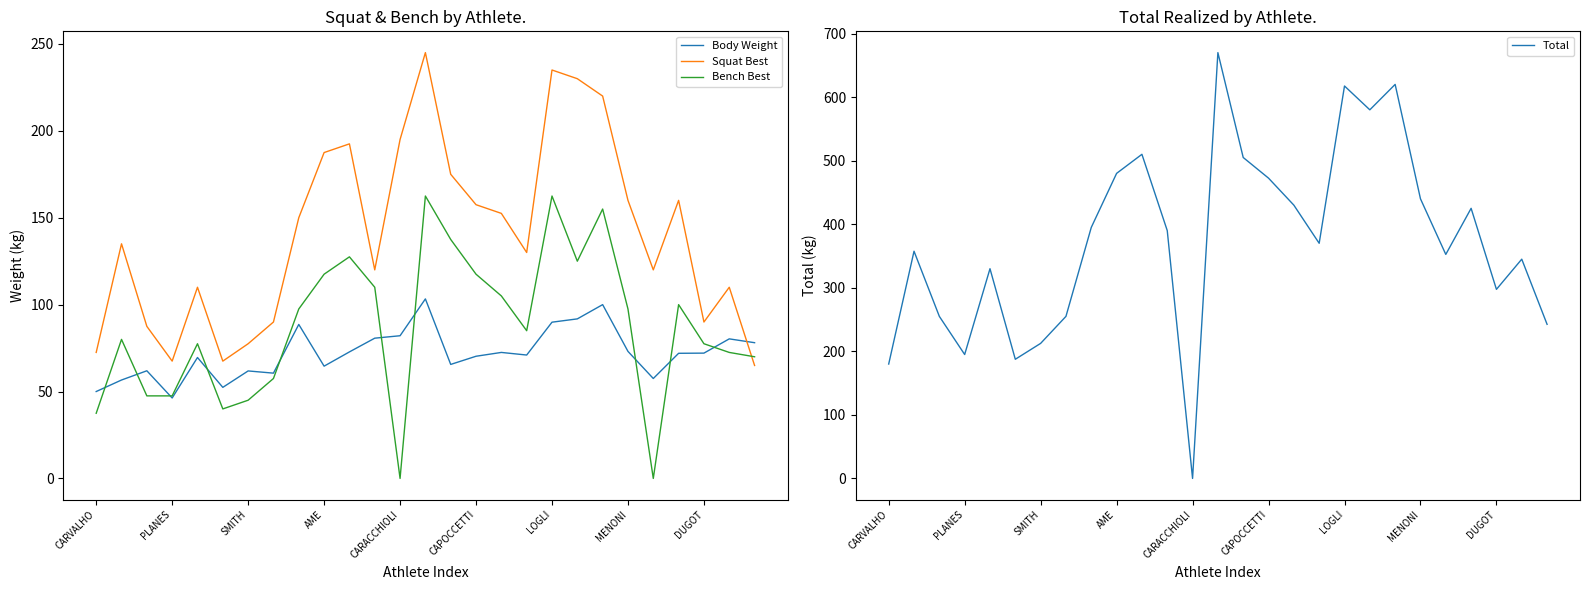

The value of Bench Best at AME is 197.5. True or false?

False